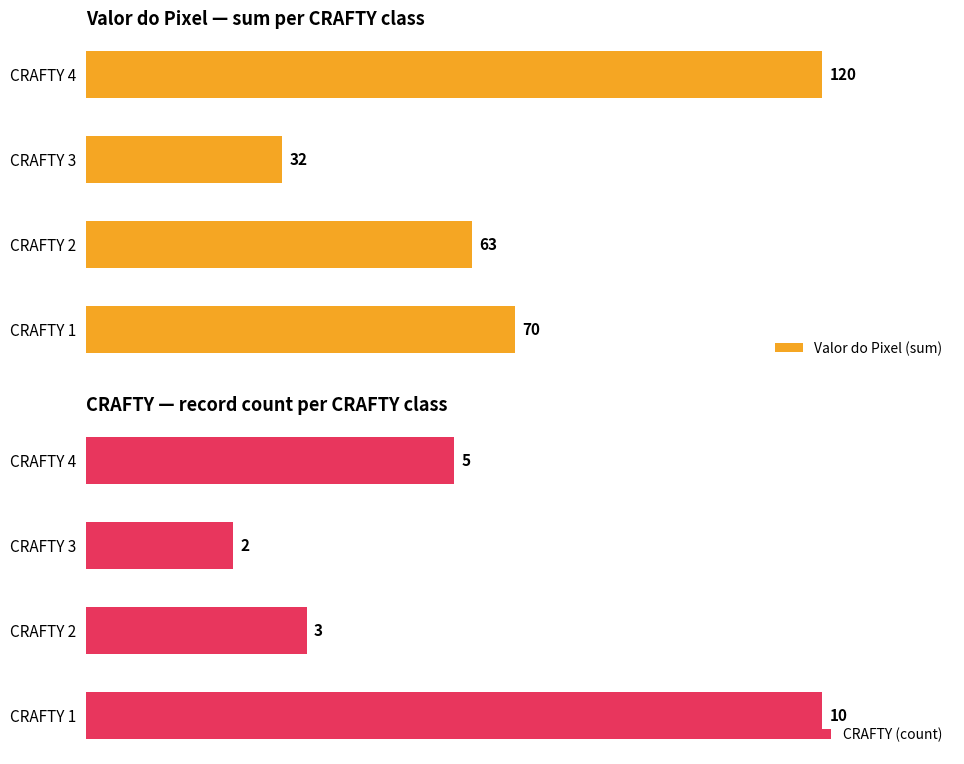

Rank the series at CRAFTY 2 from lowest to highest value.

CRAFTY (count), Valor do Pixel (sum)